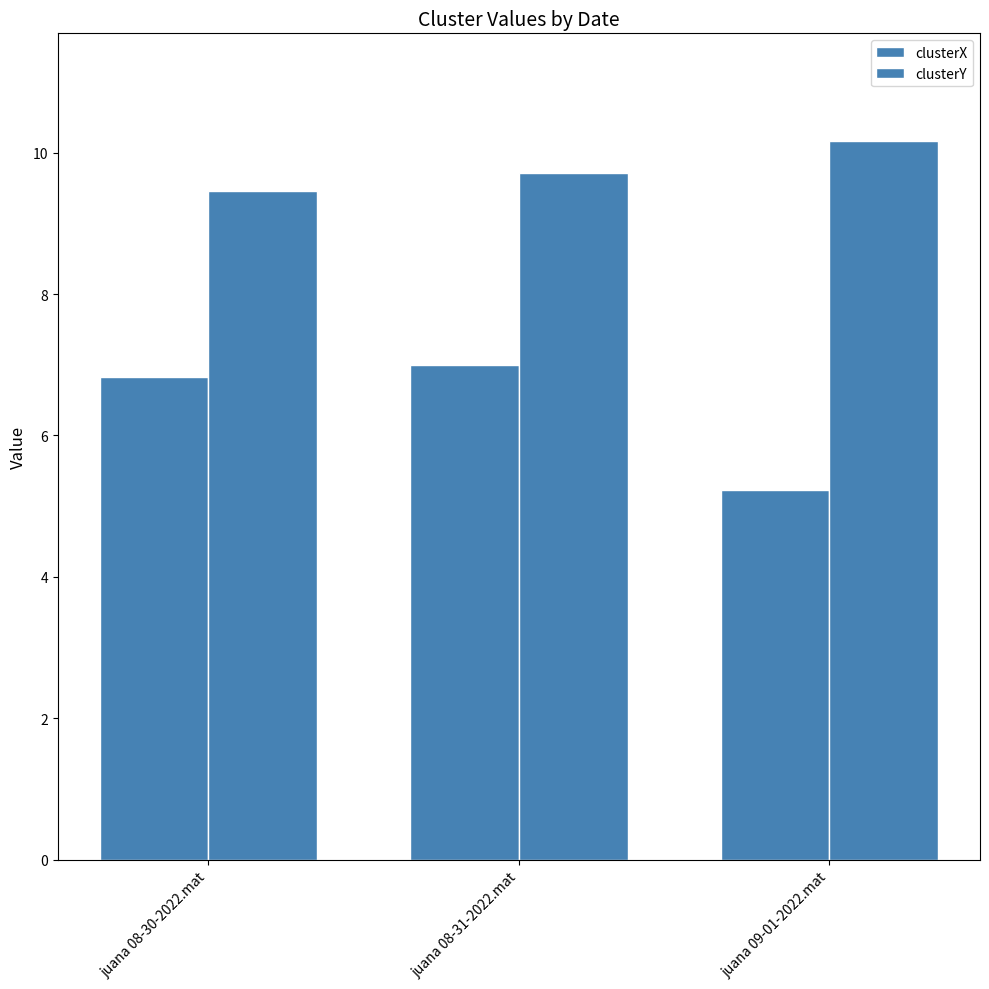

Rank the series at juana 08-31-2022.mat from lowest to highest value.

clusterX, clusterY